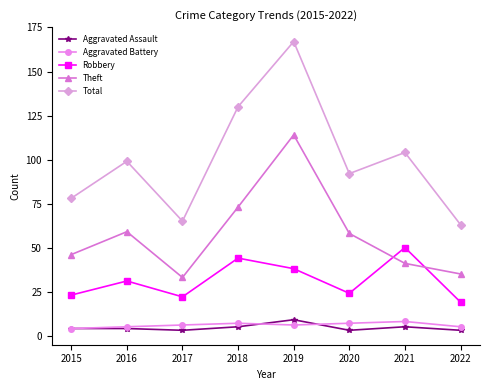

What is the approximate value of Theft at 2020, to the nearest 5?

60